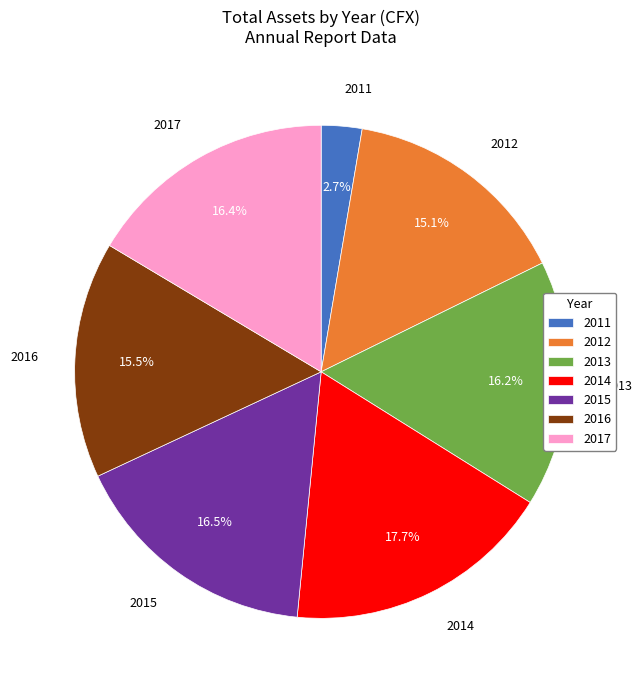

Which has a higher value, 2013 or 2014?

2014